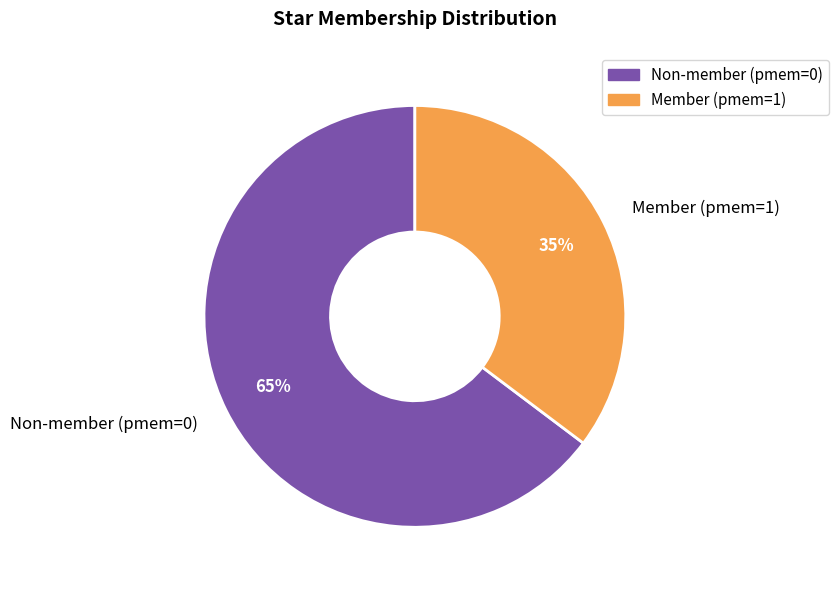

How many slices are in this pie chart?

2